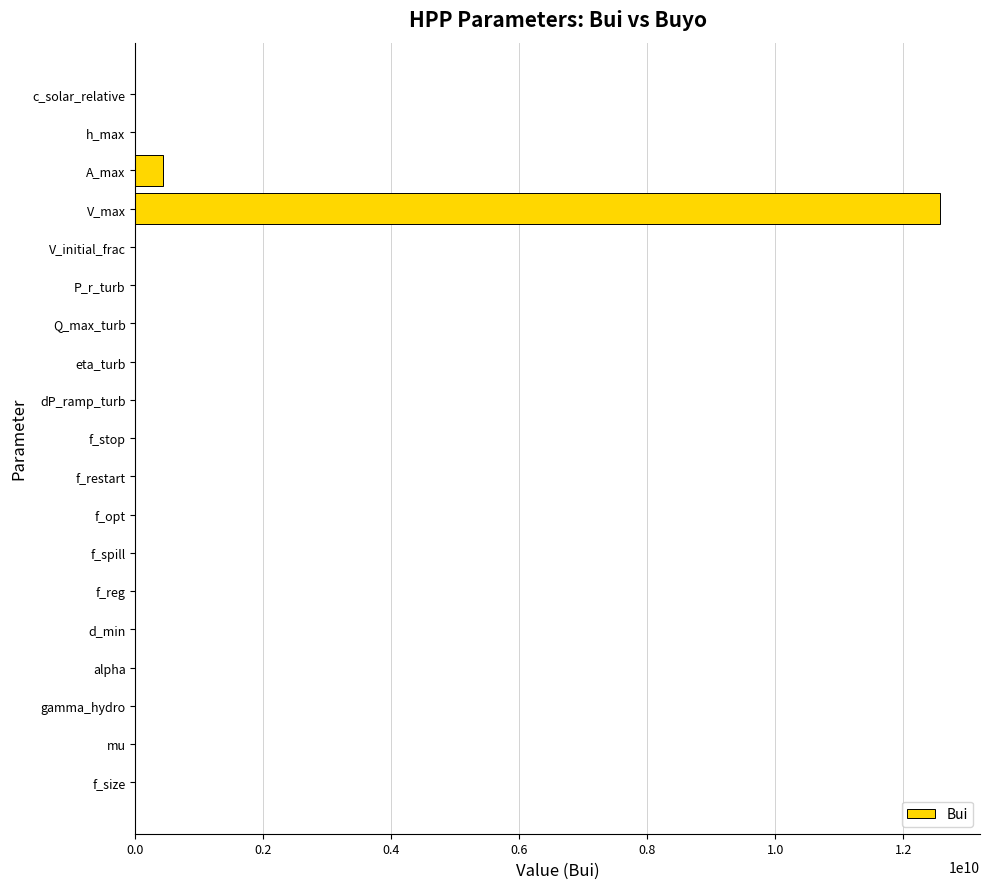

At which label is the value closest to 6285000000?

A_max